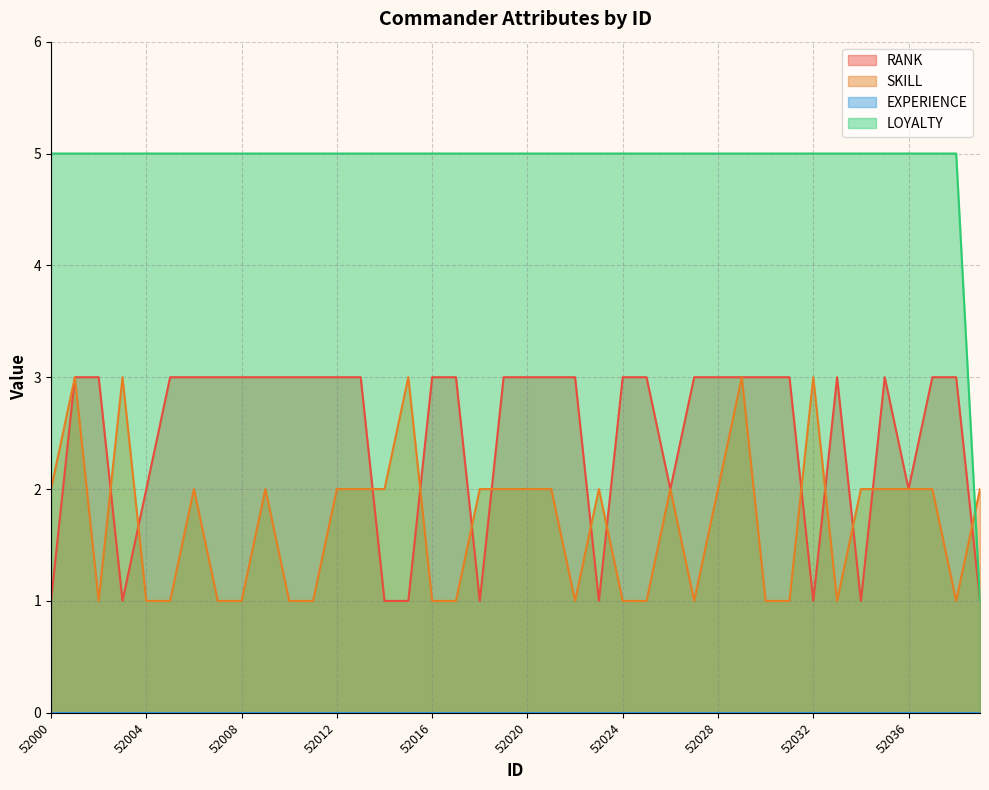

Which series has the largest total across all categories?

LOYALTY